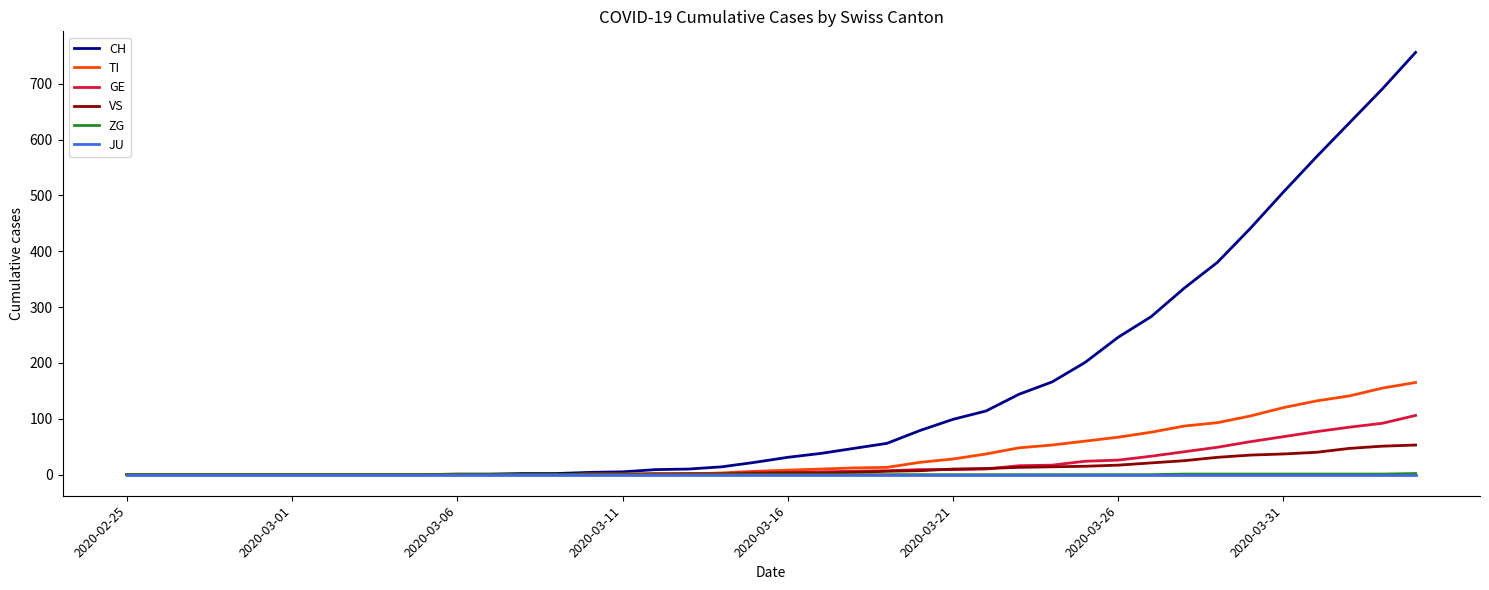

Which series has the largest total across all categories?

CH